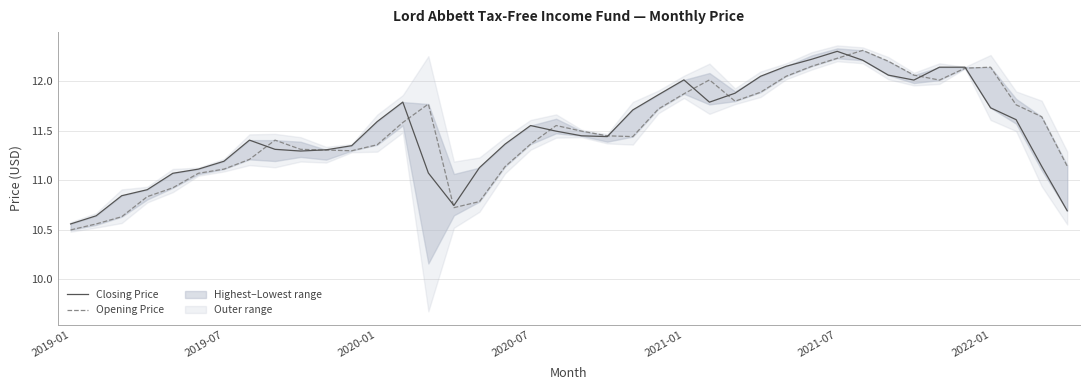

At which label does Closing Price reach its peak?

2021-07